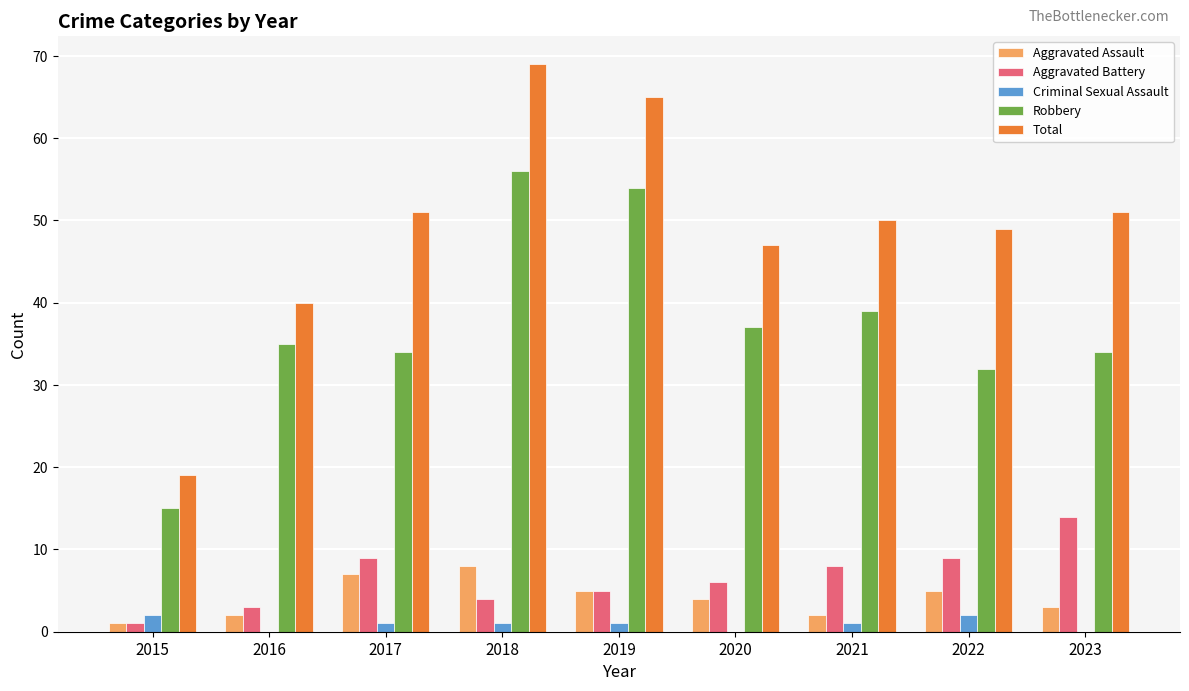

True or false: Total has a value of 22 at 2020.

False